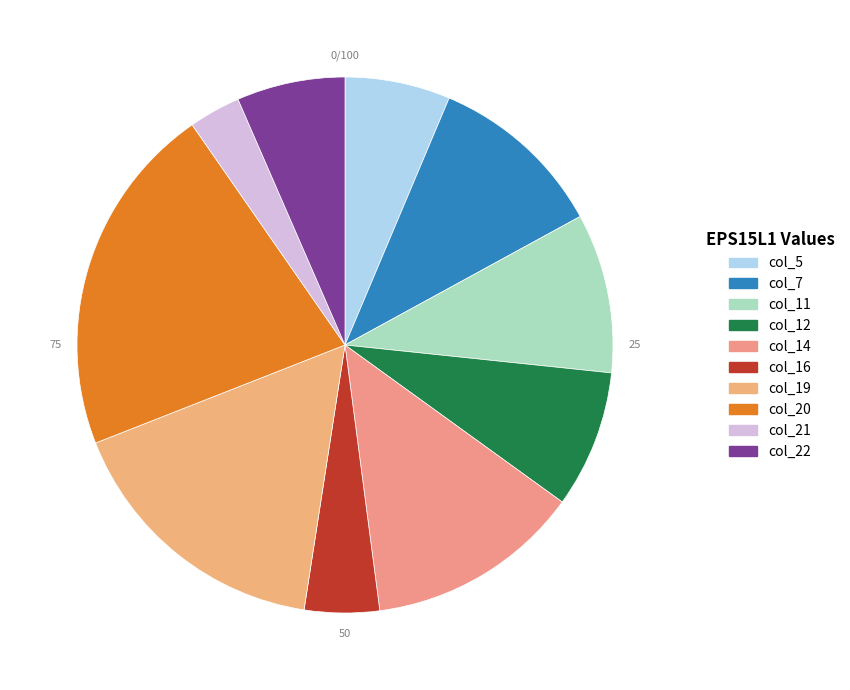

True or false: col_22 accounts for 1% of the total.

False